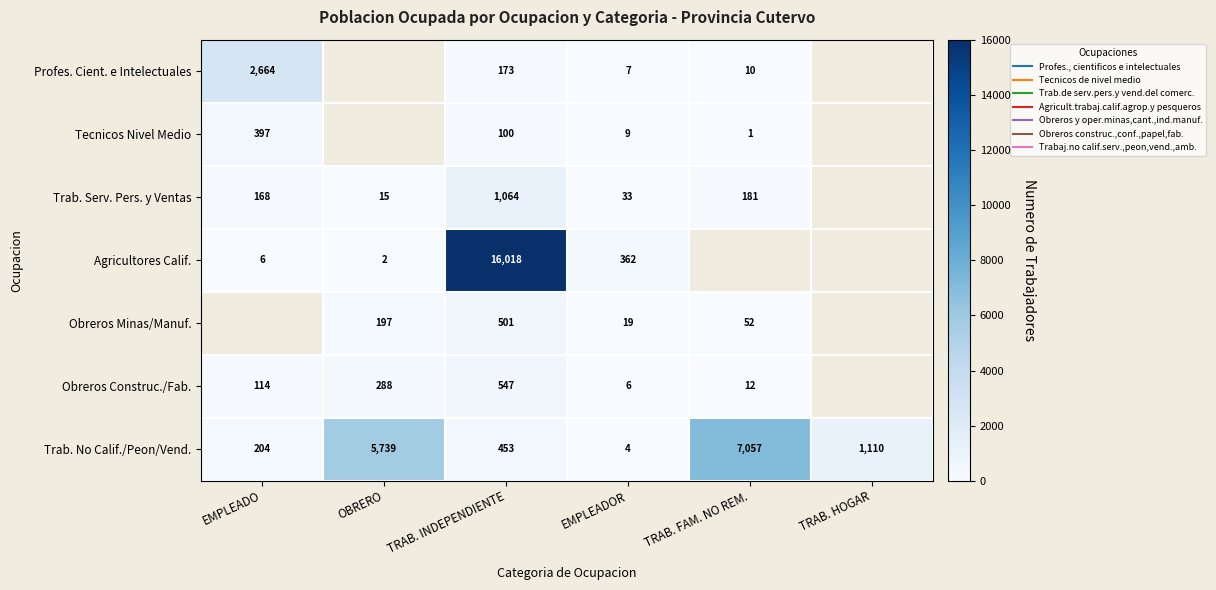

Rank the categories by Obreros Construc./Fab. value from lowest to highest.

EMPLEADOR, TRAB. FAM. NO REM., EMPLEADO, OBRERO, TRAB. INDEPENDIENTE, TRAB. HOGAR